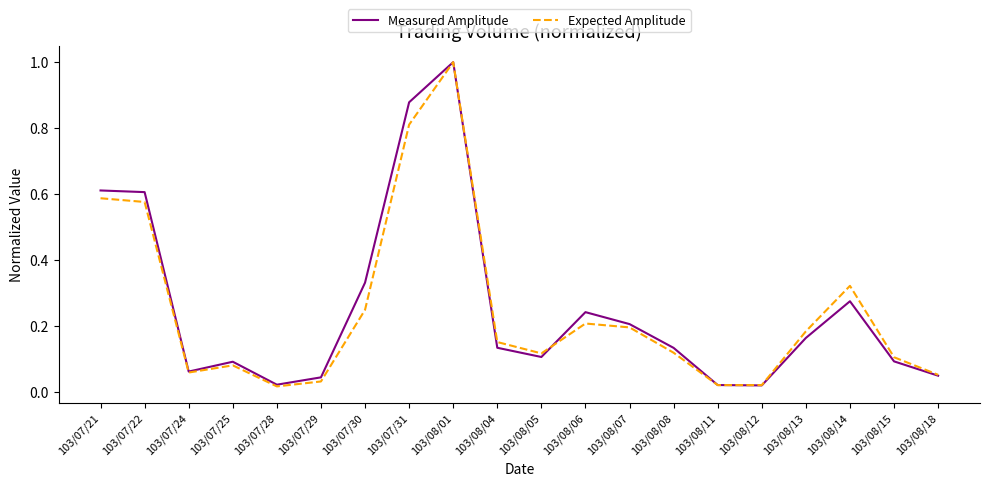

True or false: Expected Amplitude has more than 1 interior local peaks.

True